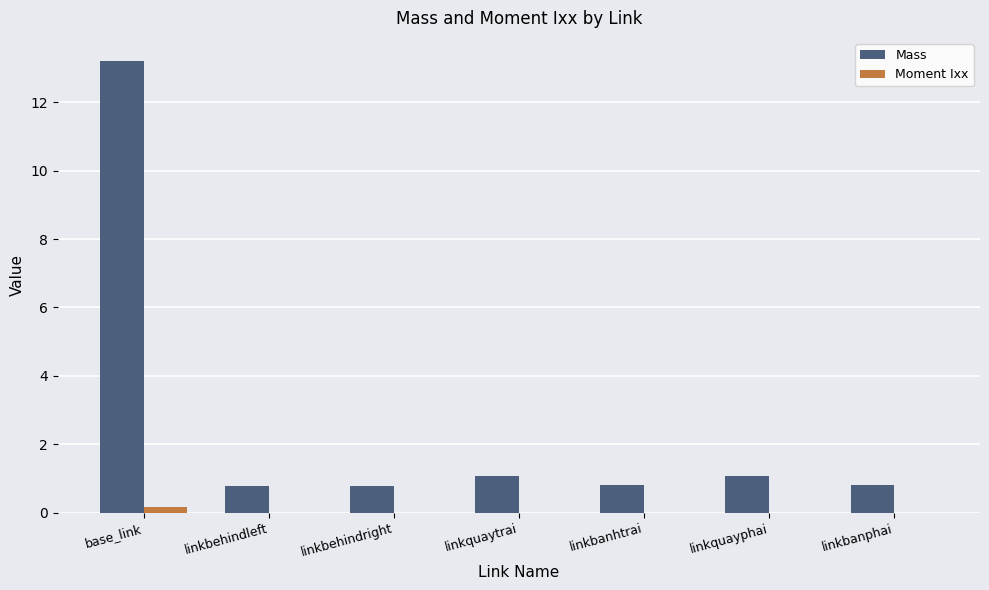

True or false: Mass has a value of 1.3 at linkbanphai.

False